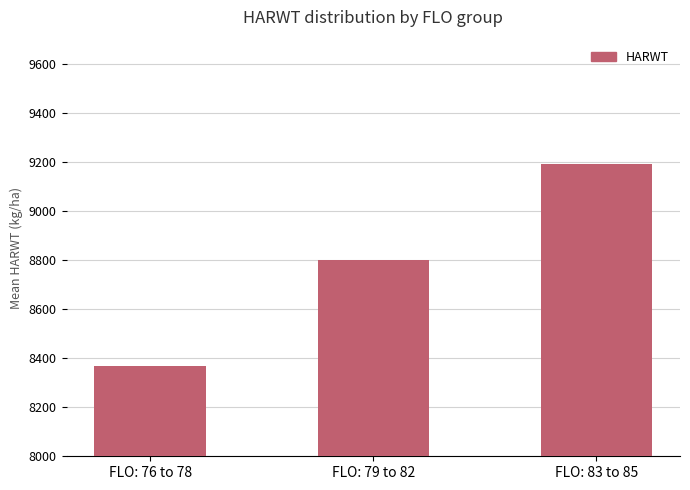

What is the maximum value shown in the chart?

9191.9